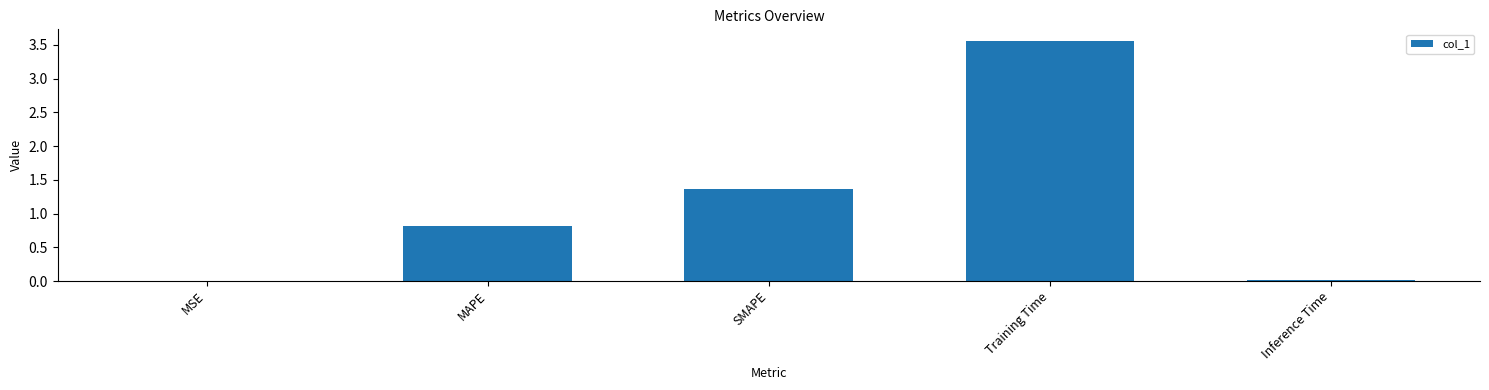

The value at Training Time is 6.0. True or false?

False